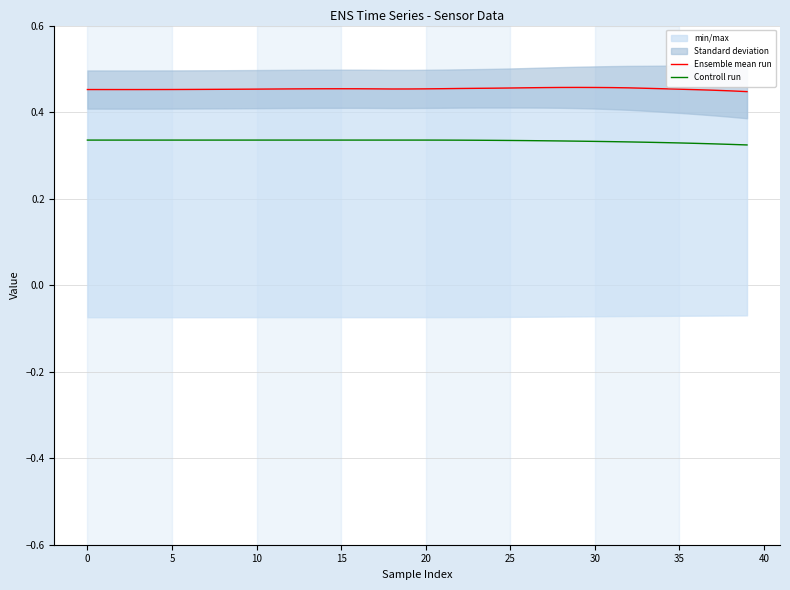

Where is Ensemble mean run nearest to the value 0?

39